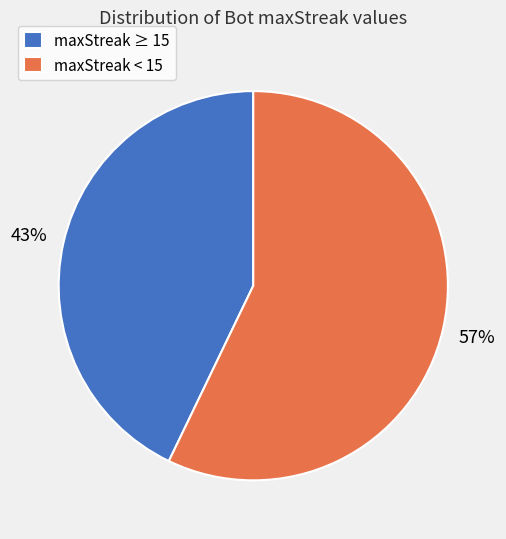

How many segments does this pie chart have?

2